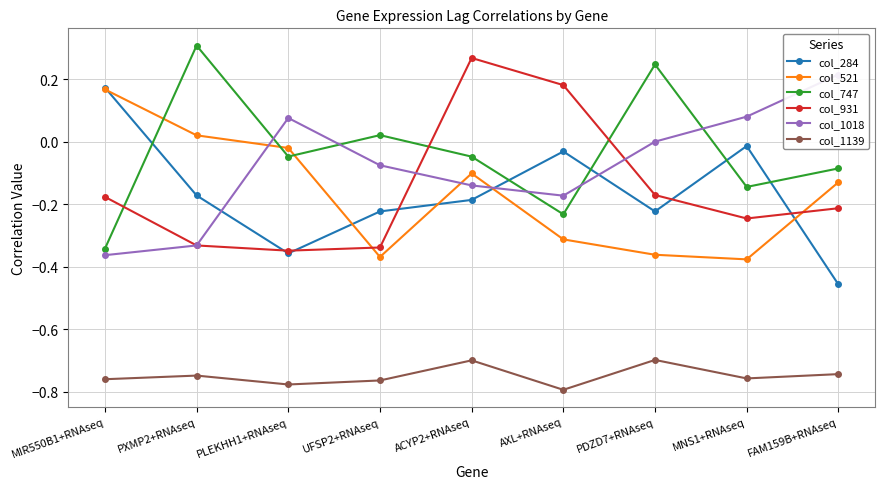

True or false: col_1139 has a value of -1.3 at AXL+RNAseq.

False